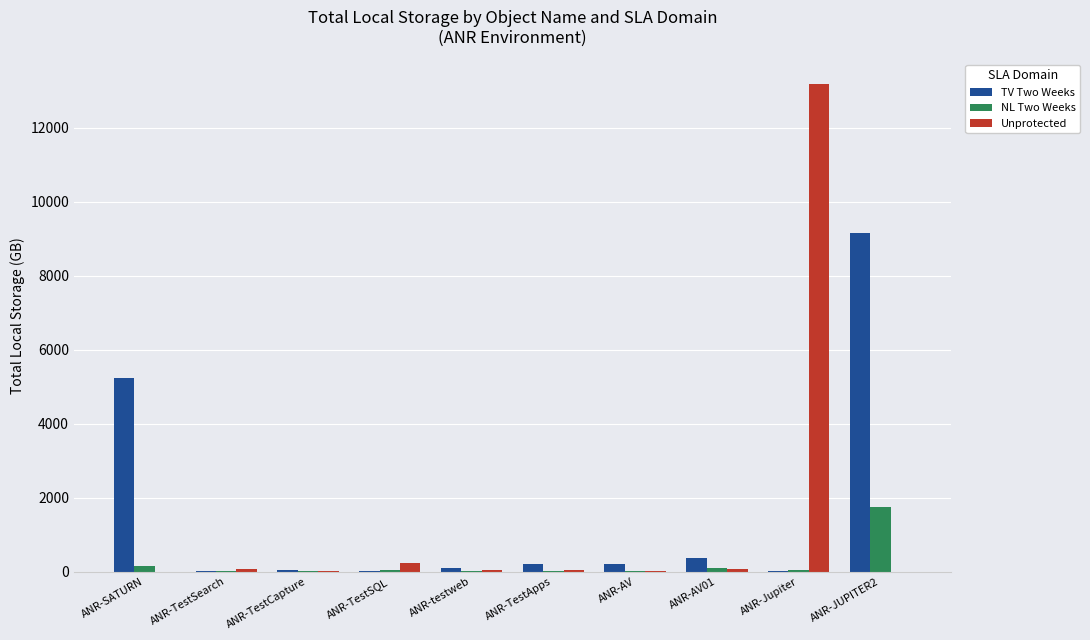

Where is Unprotected nearest to the value 6598?

ANR-TestSQL